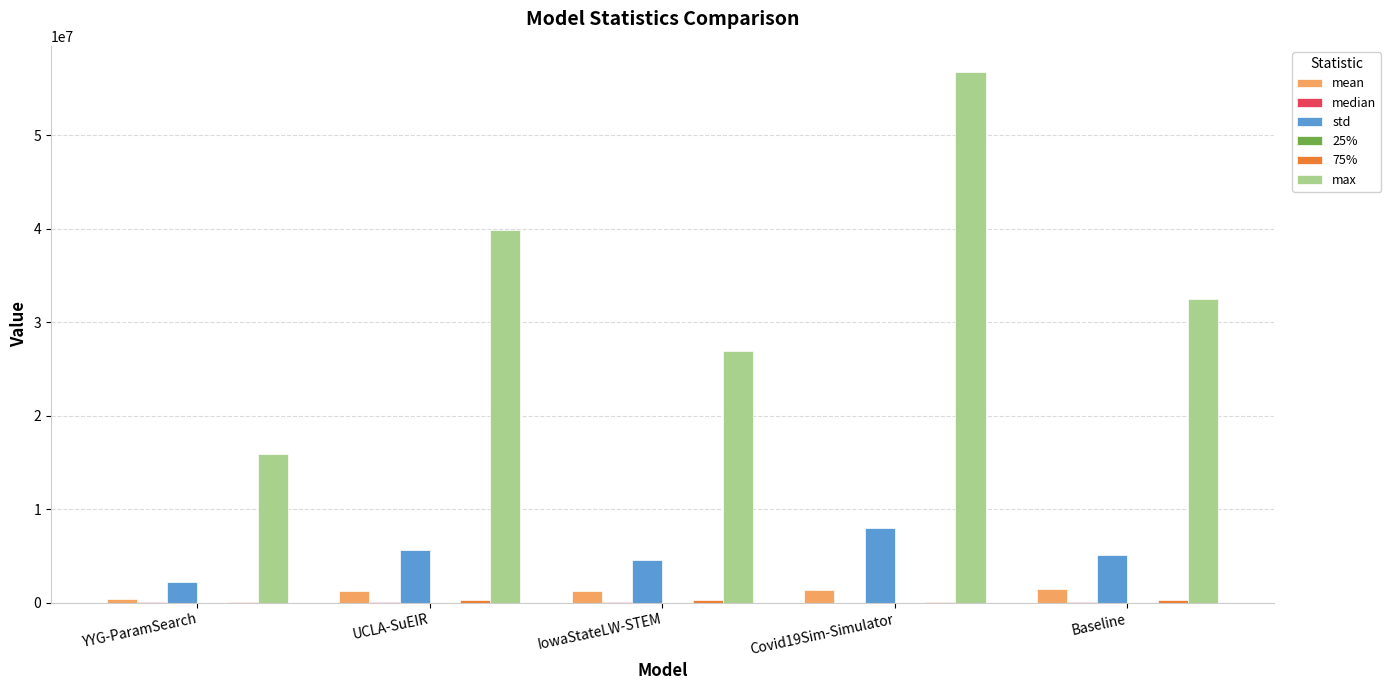

What is the maximum value shown in the chart?

56719309.5